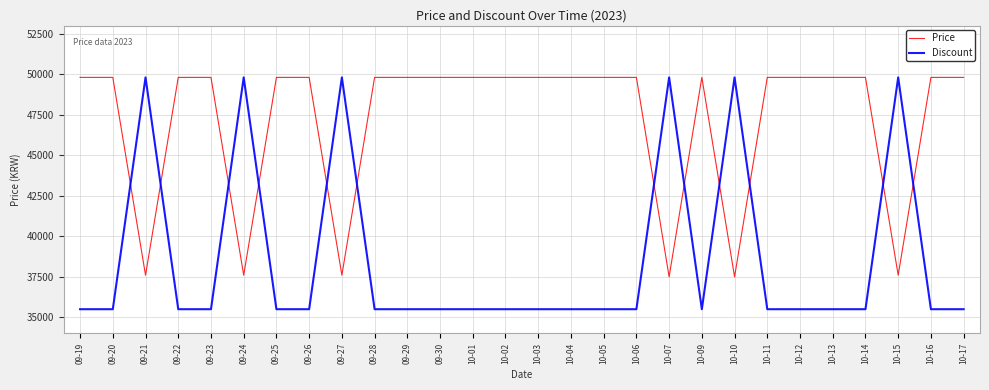

What is the minimum value shown in the chart?

35490